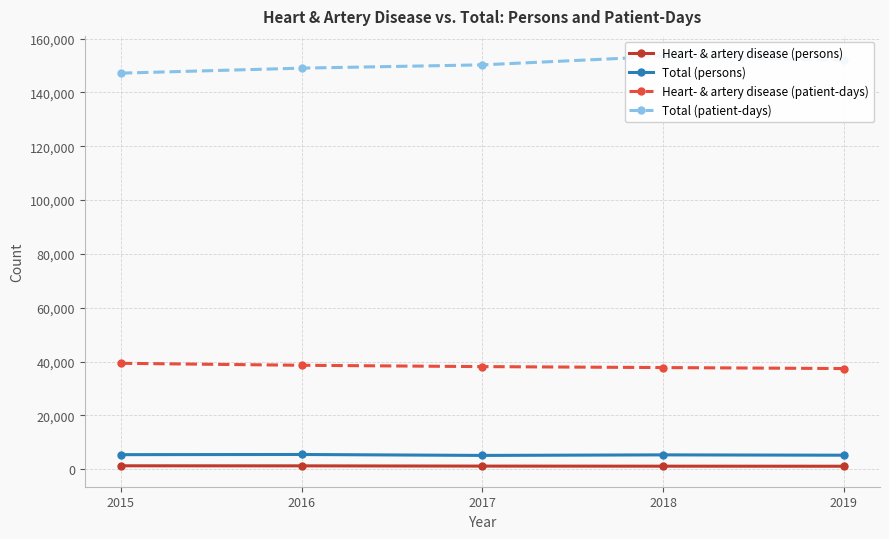

What is the value of the Heart- & artery disease (persons) point at the 1st from the left?

1315